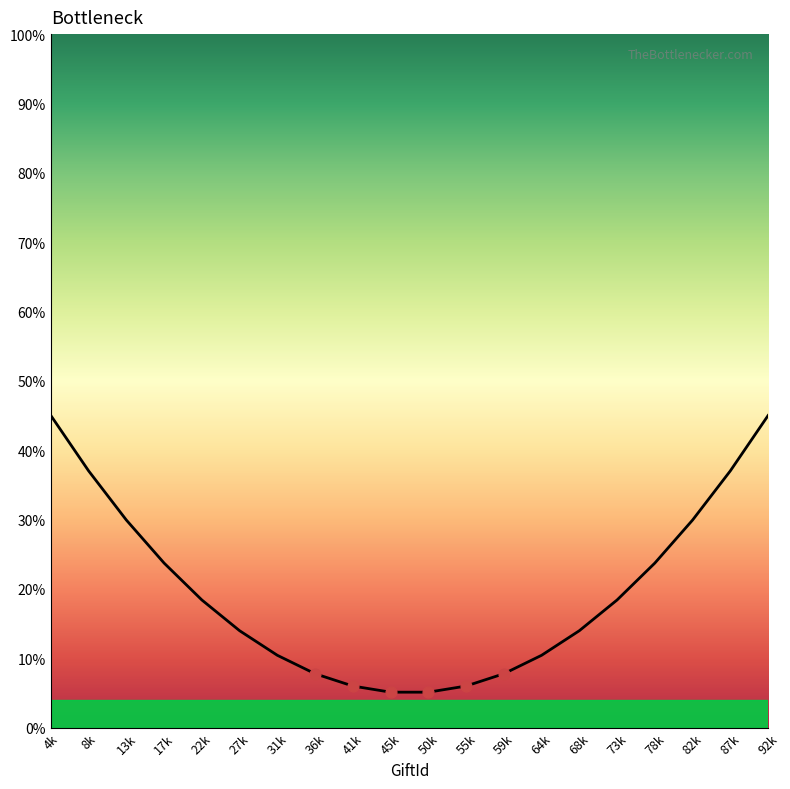

Between 31k and 82k, which is larger?

82k